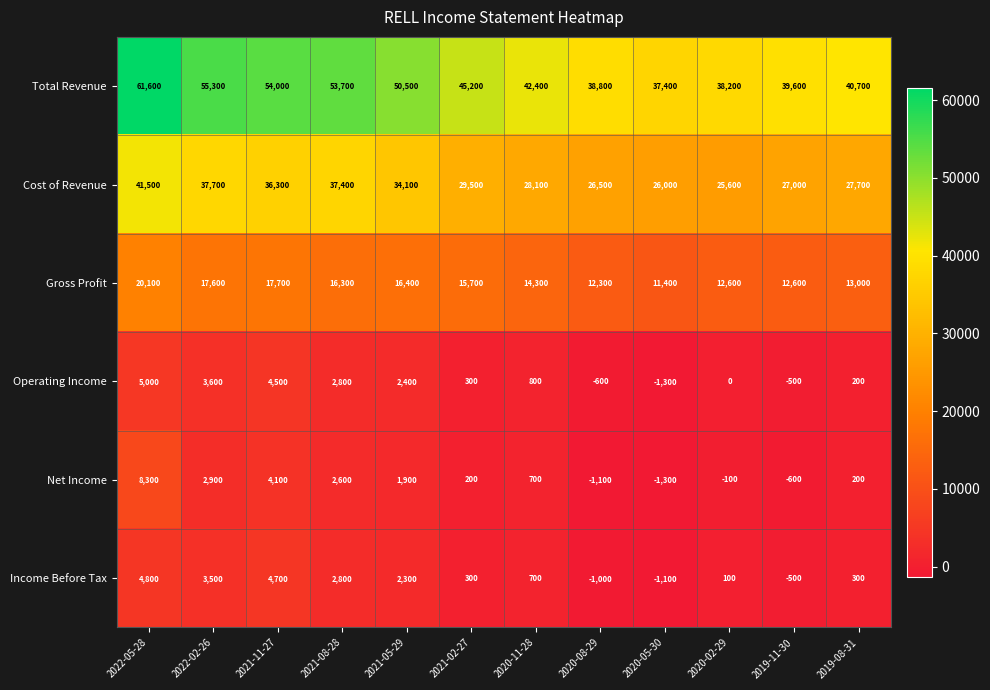

What is the lowest value of the Total Revenue series?

37400